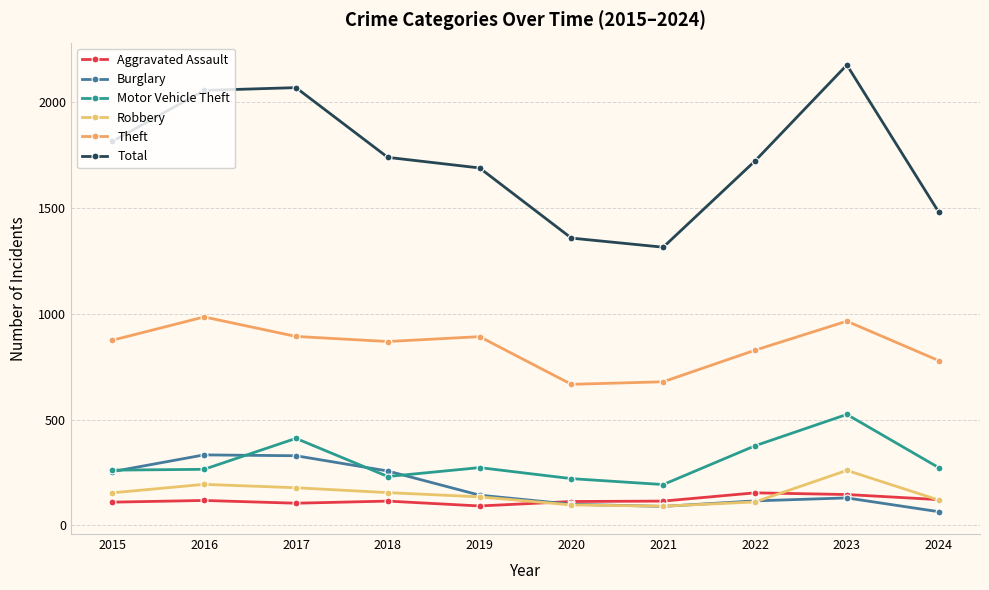

What is the maximum value shown in the chart?

2173